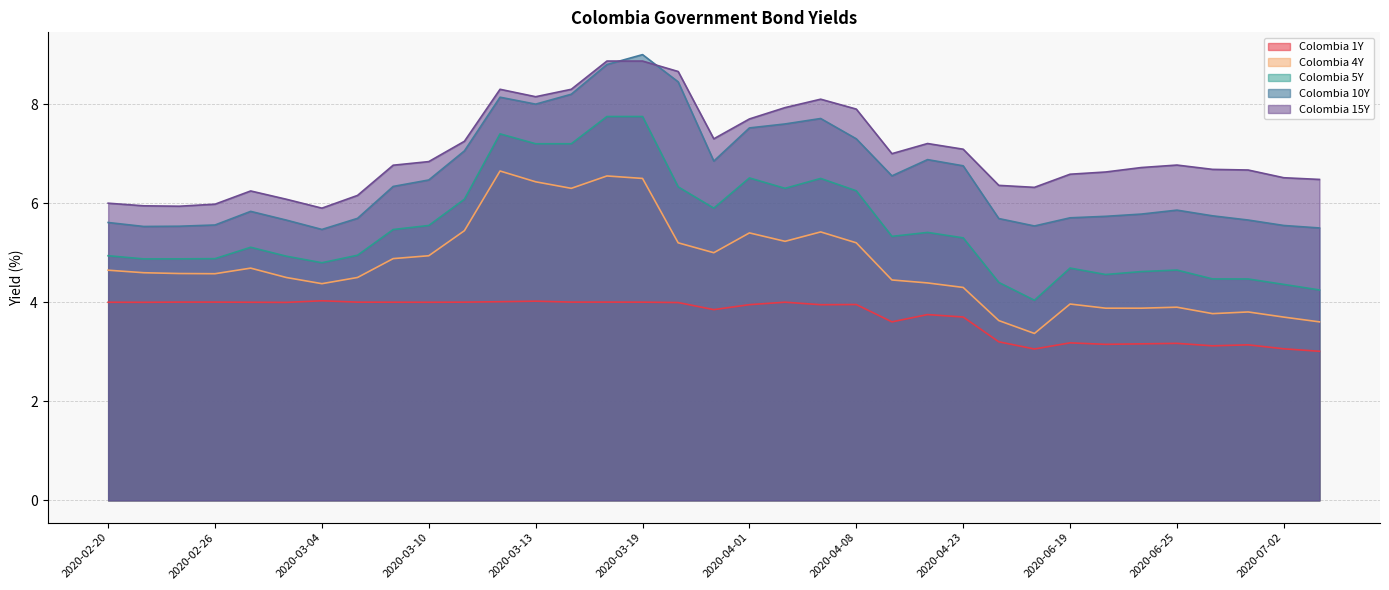

True or false: Colombia 15Y and Colombia 1Y cross at least once.

False